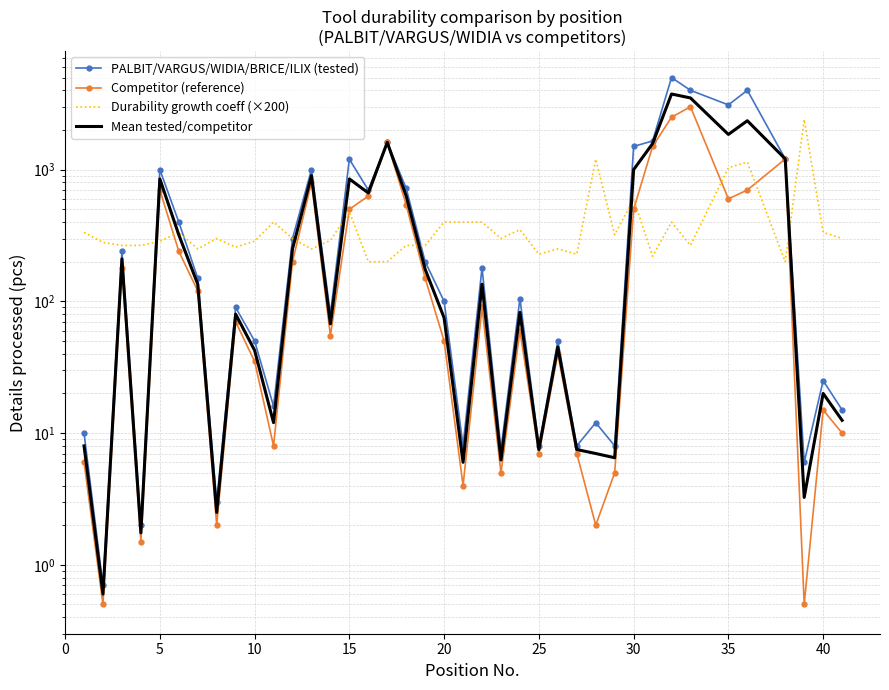

What are all the series names shown in the legend?

PALBIT/VARGUS/WIDIA/BRICE/ILIX (tested), Competitor (reference), Durability growth coeff (×200), Mean tested/competitor